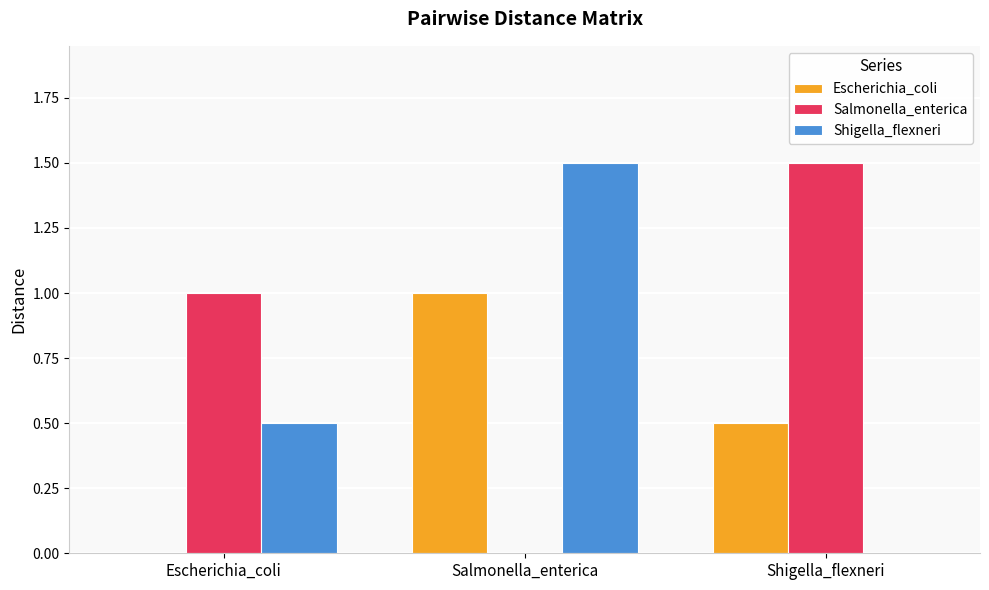

Is it true that Escherichia_coli equals 0.6 at Salmonella_enterica?

False